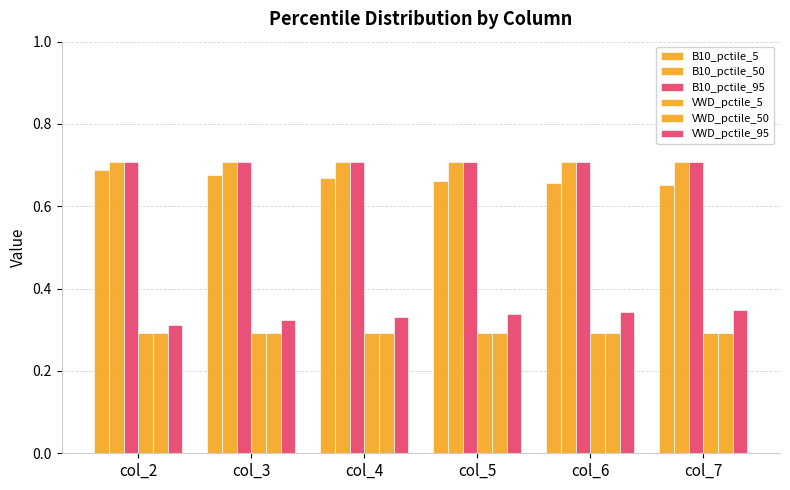

Which has a higher value, col_2 or col_6?

col_2